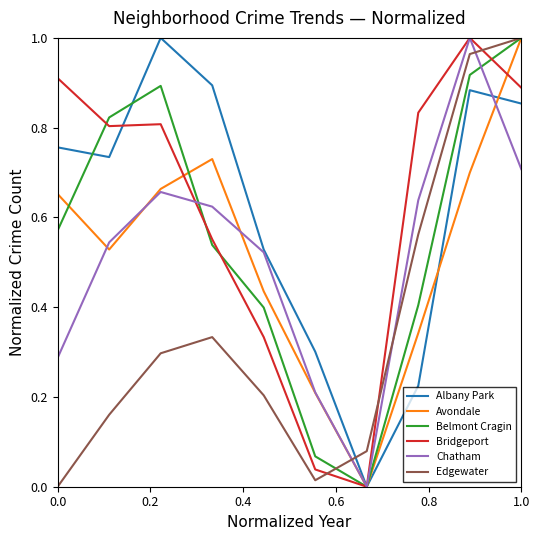

Which series ends up on top after the final intersection of Edgewater and Chatham?

Edgewater